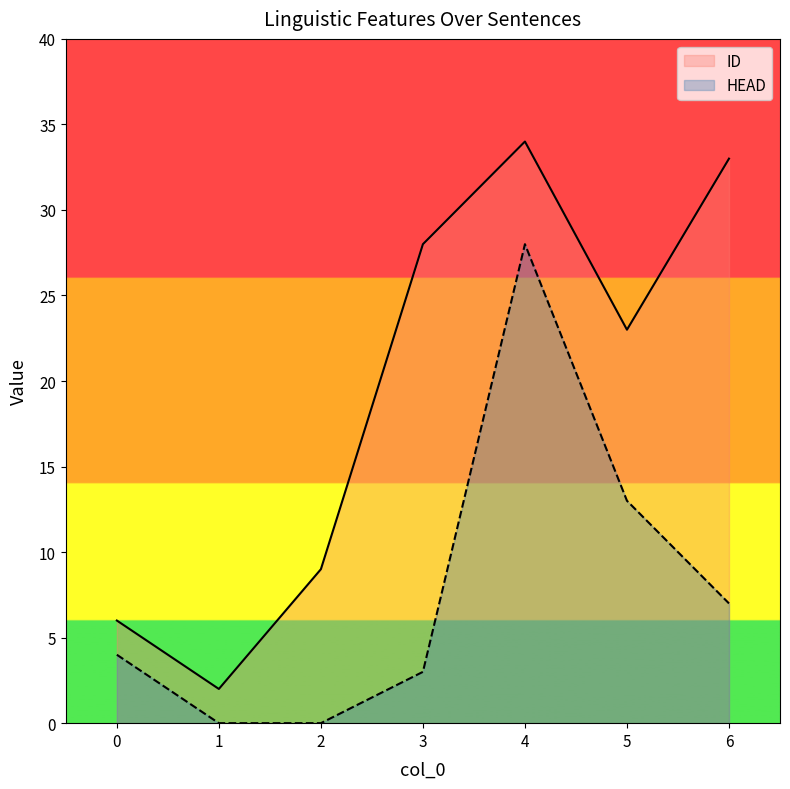

The ID series shows 8 at 5. True or false?

False